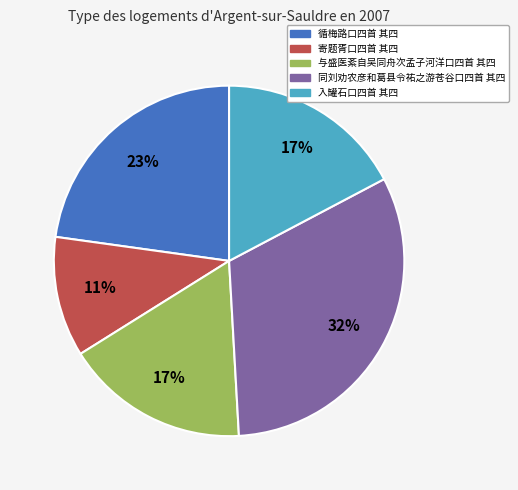

How many segments does this pie chart have?

5